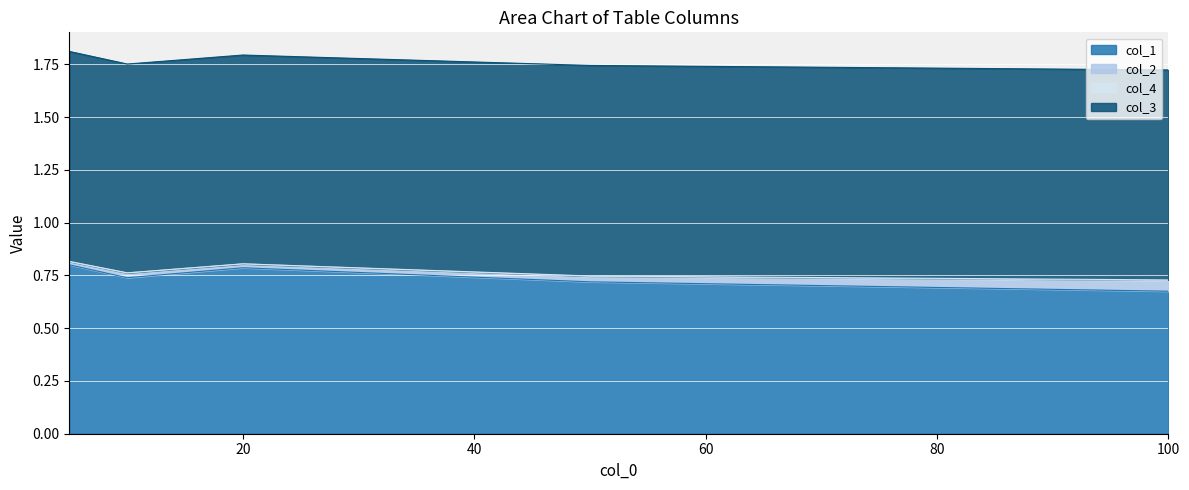

What is the value of the col_1 point at the 1st from the left?

0.8